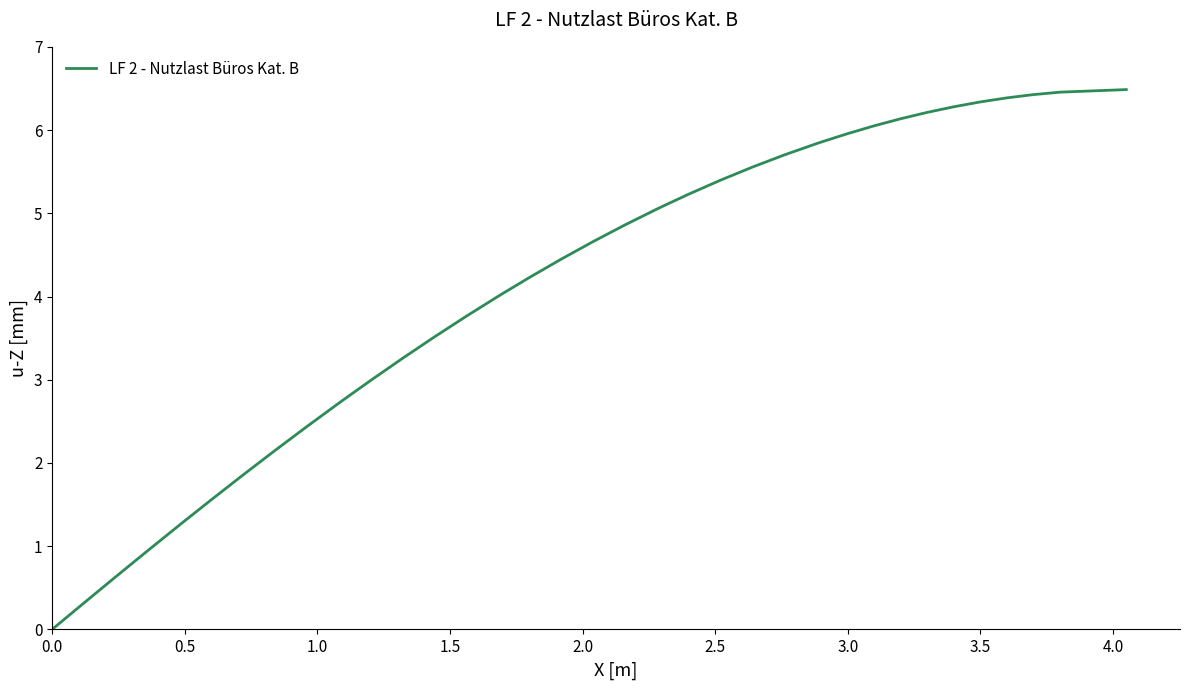

What is the greatest value displayed?

6.5